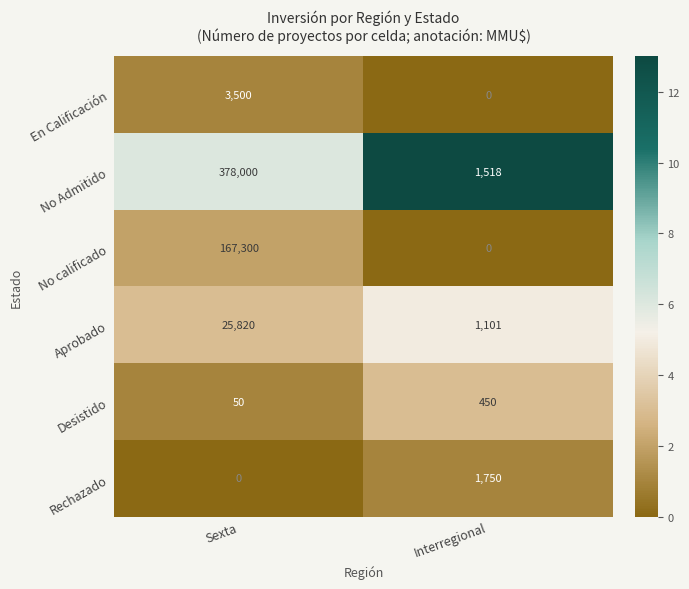

Which category has the lowest value in the En Calificación series?

Interregional